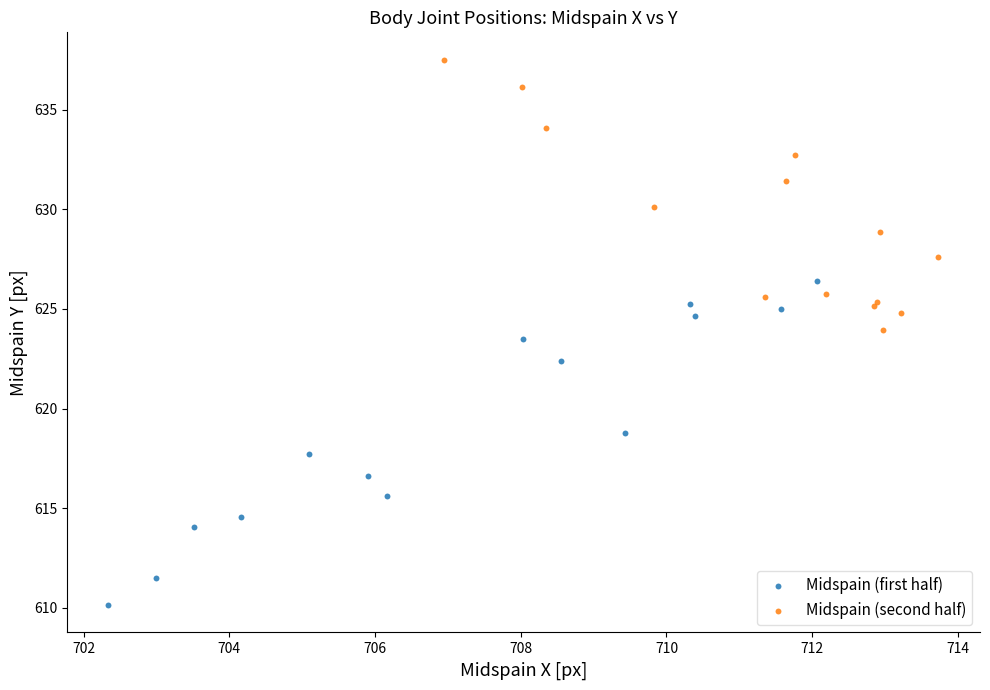

Which series contains the lowest Y value?

Midspain (first half)